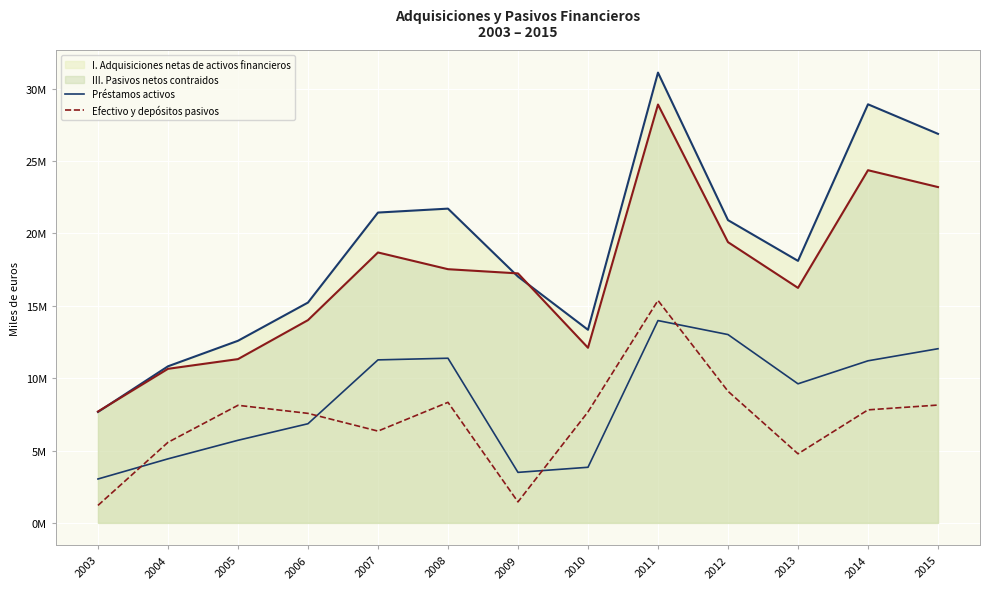

Does the chart display data point markers on the line(s)?

No